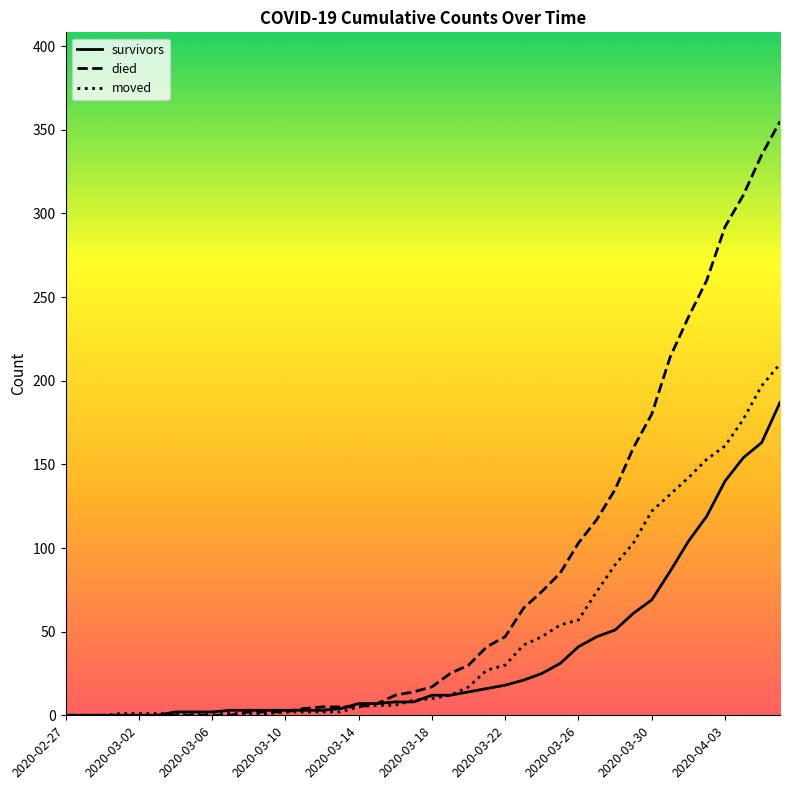

Rank the series by their average value, from lowest to highest.

survivors, moved, died